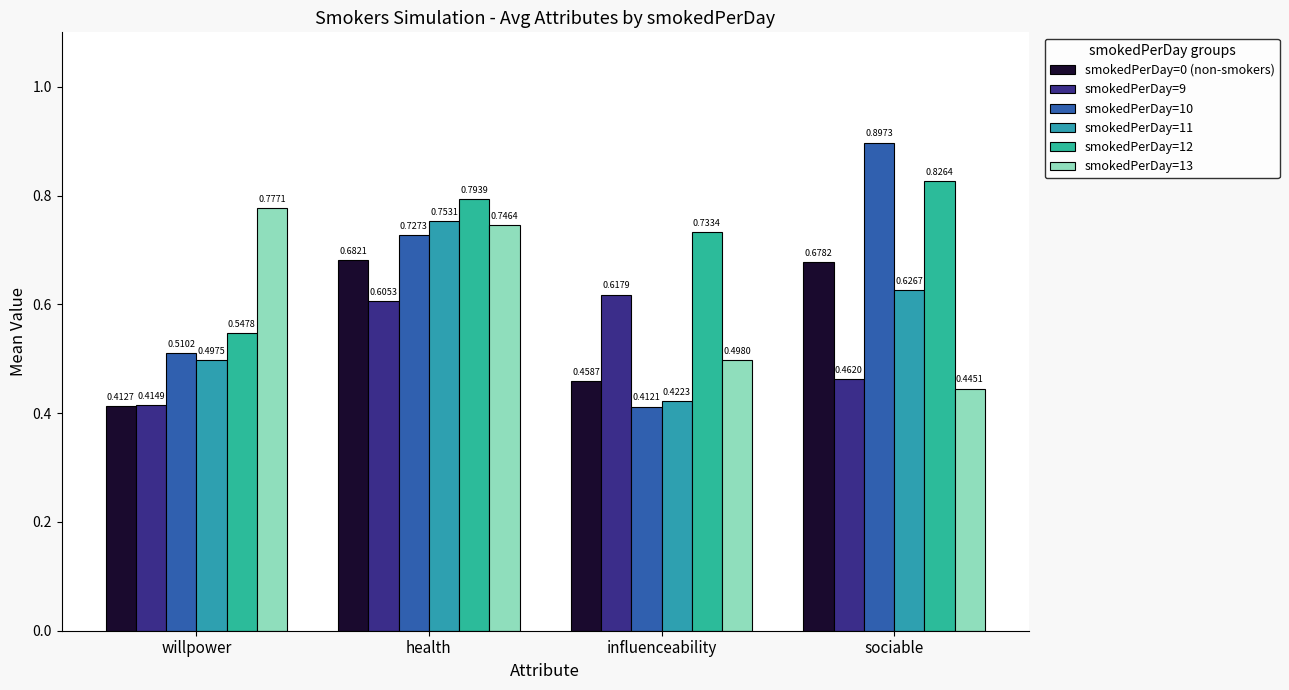

What is the difference between the smokedPerDay=13 values at influenceability and sociable?

0.1